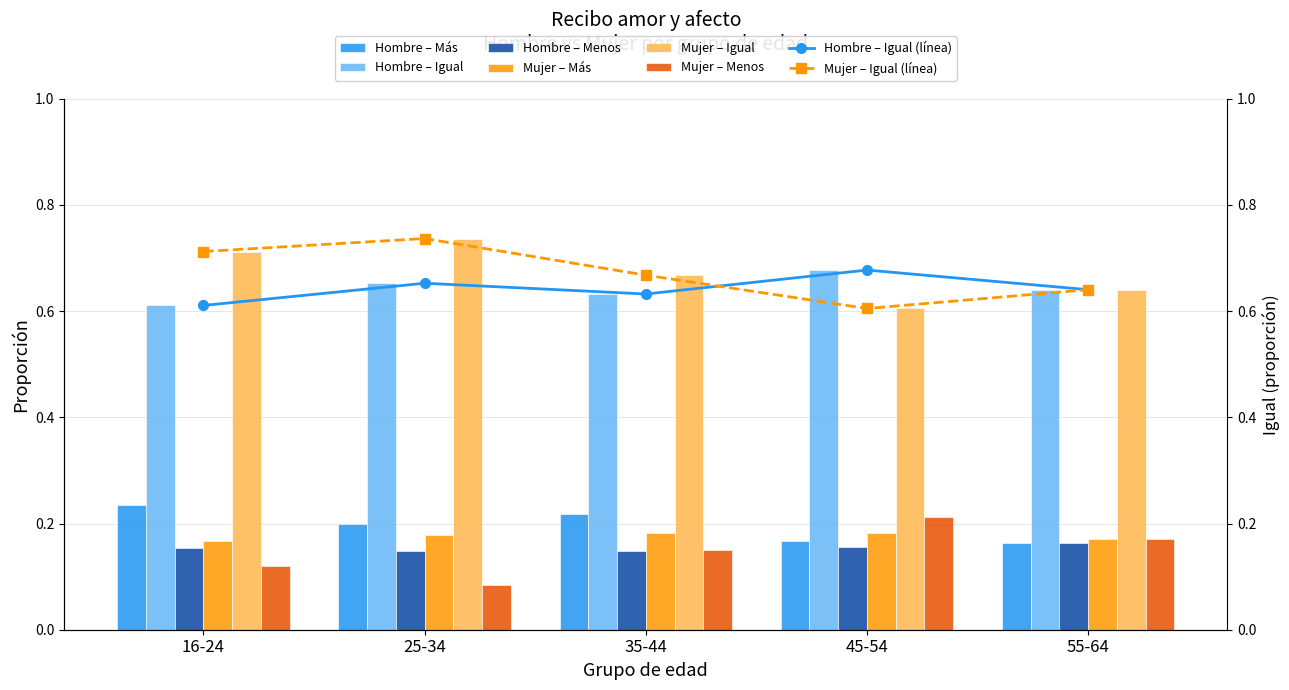

What is the approximate value of Mujer_Menos at 45-54?

0.2